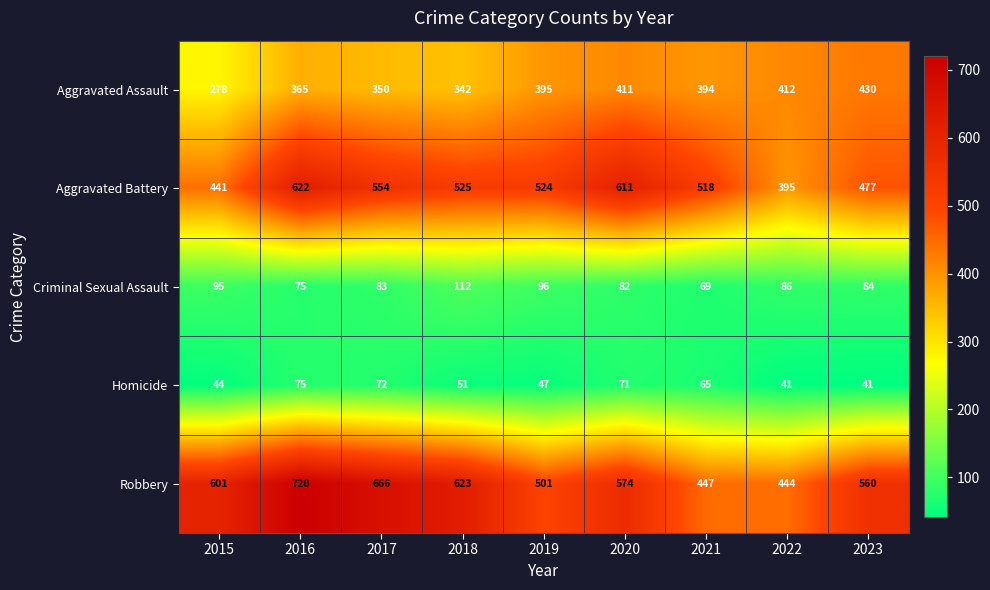

Count the Aggravated Battery values in the range 477 to 554.

5